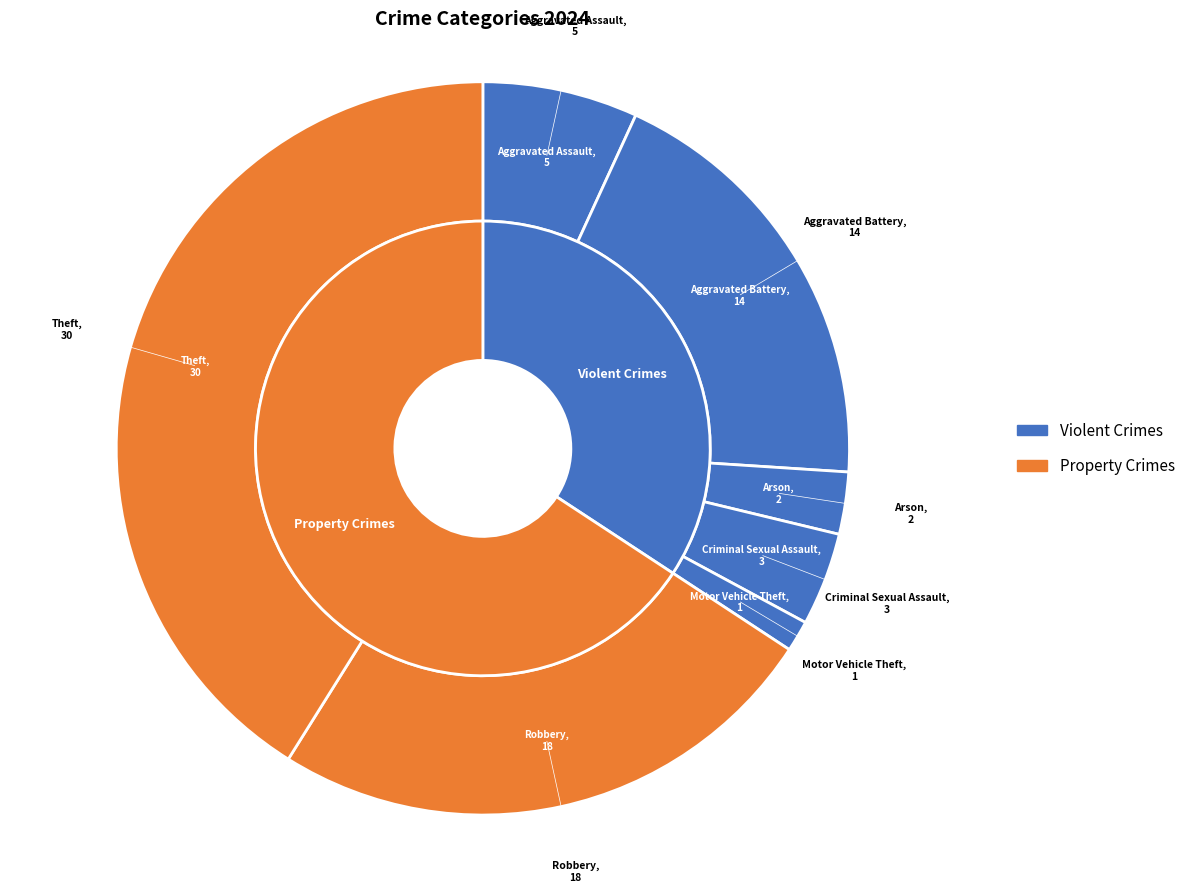

The Aggravated Assault slice represents 16% of the pie. True or false?

False